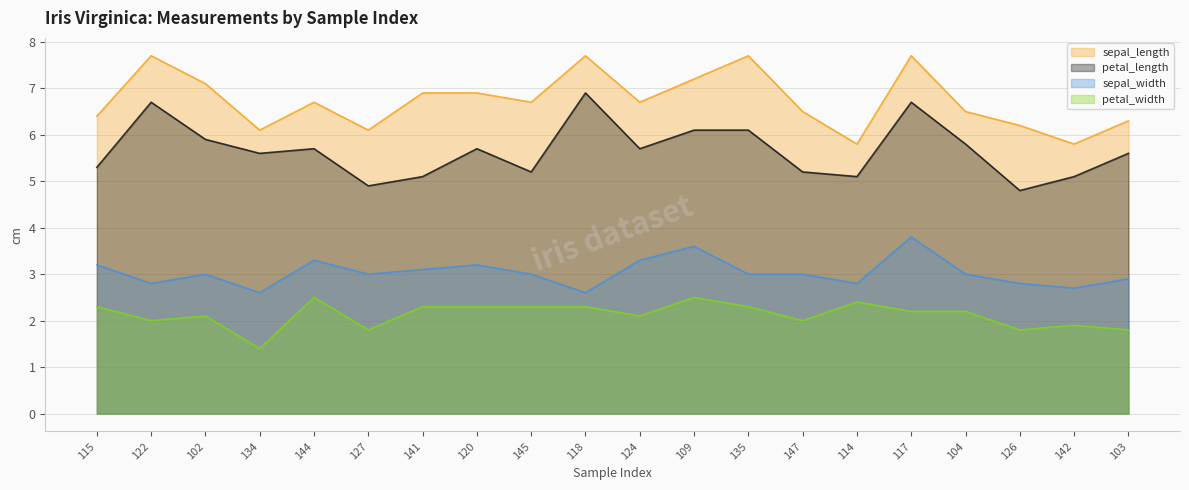

How many lines are shown in the chart?

4